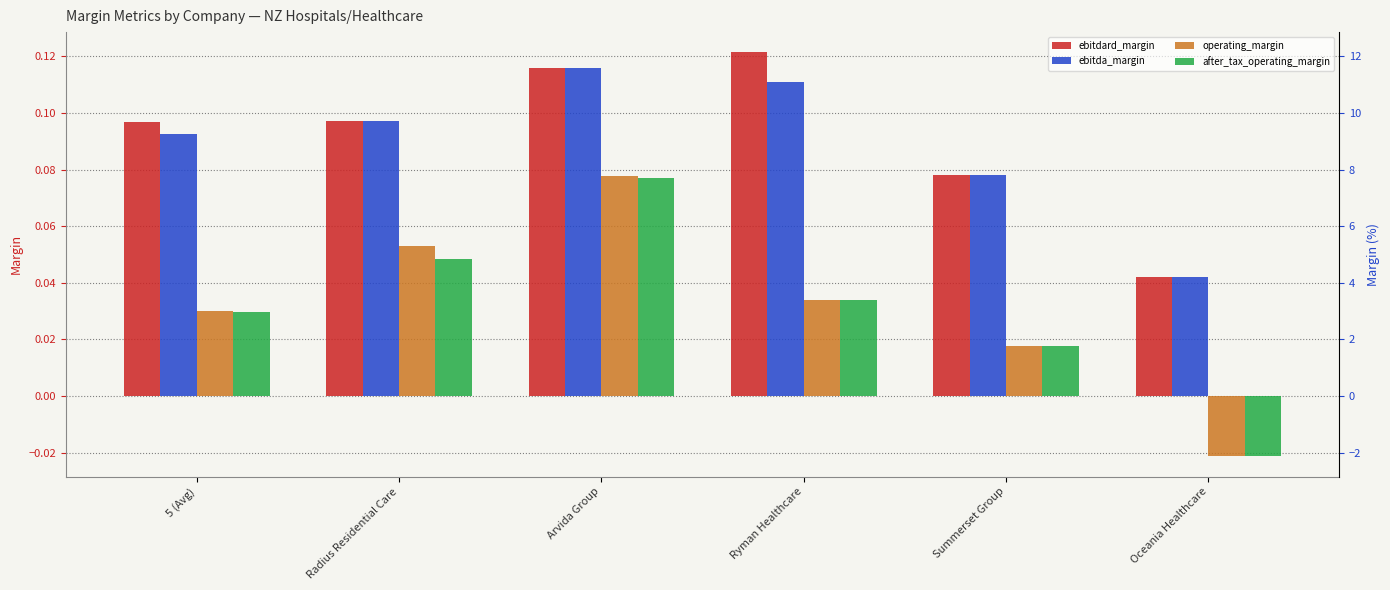

Does the chart contain stacked bars?

No